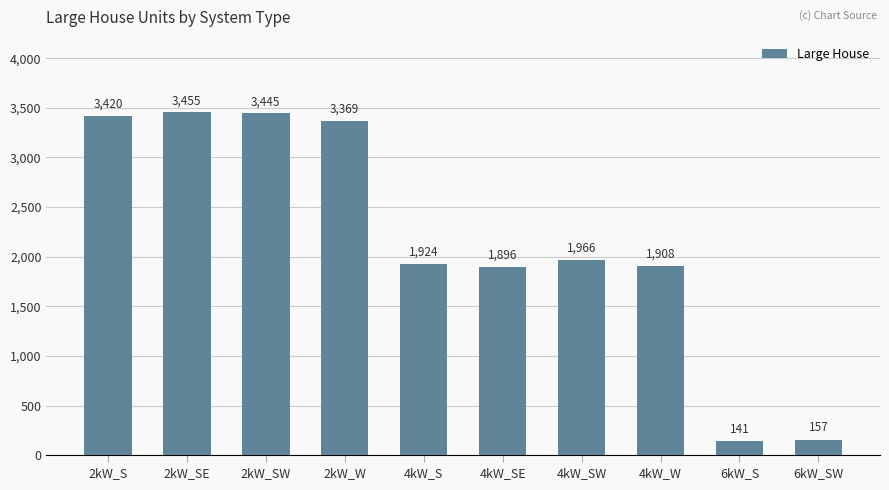

List the labels in order of value, largest first.

2kW_SE, 2kW_SW, 2kW_S, 2kW_W, 4kW_SW, 4kW_S, 4kW_W, 4kW_SE, 6kW_SW, 6kW_S